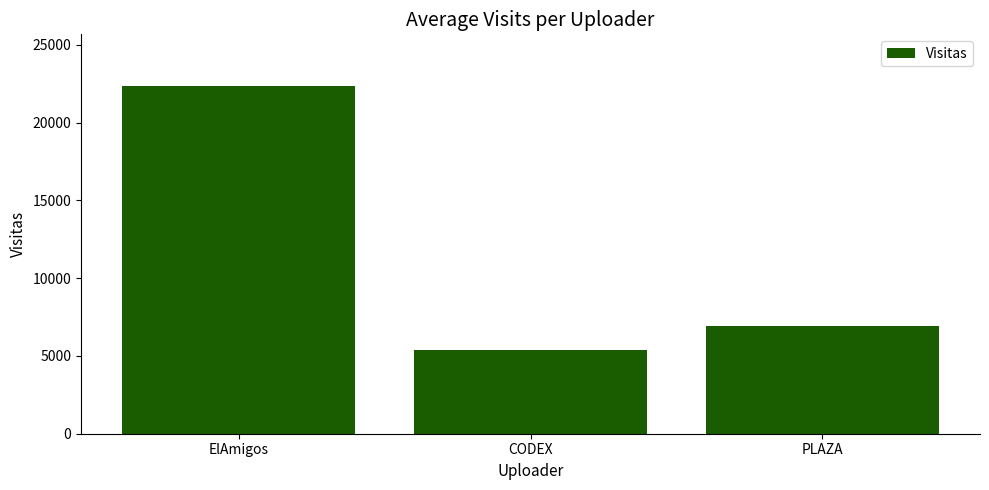

Read the value at CODEX.

5384.8